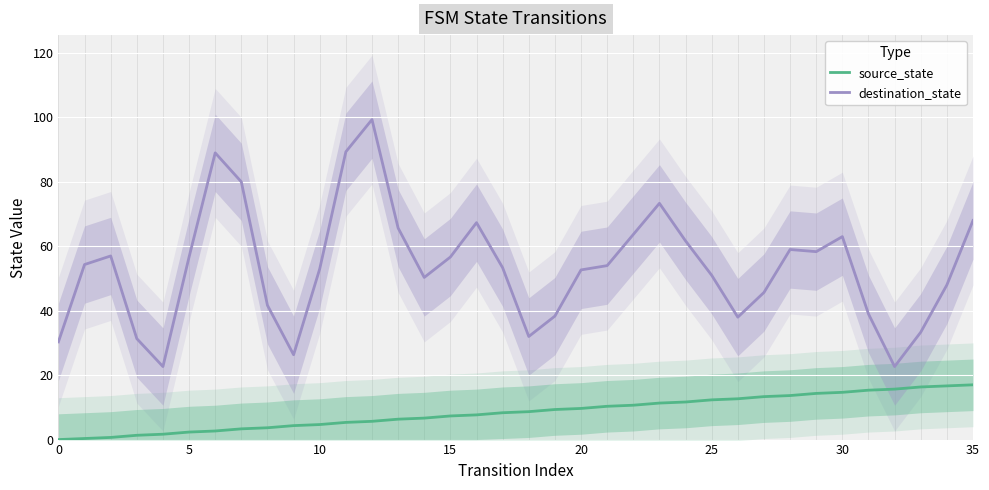

True or false: source_state and destination_state intersect in this chart.

False